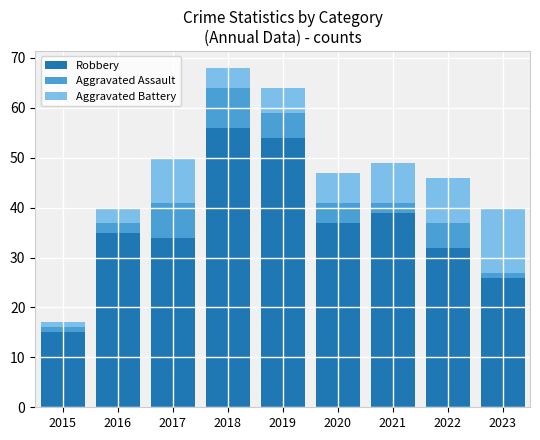

At which label does Robbery reach its peak?

2018